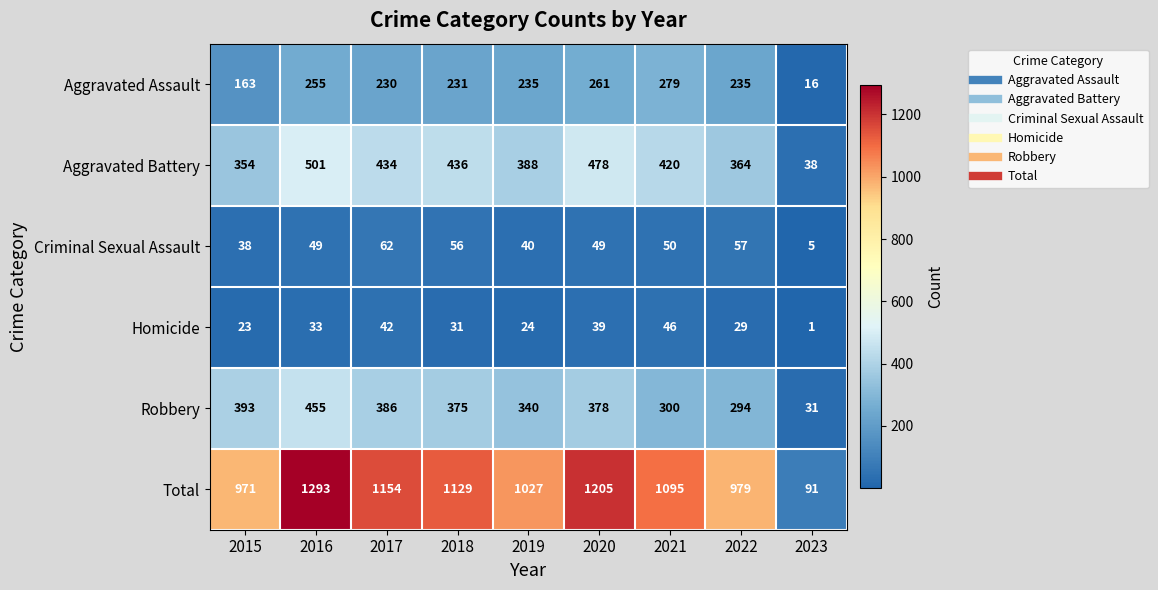

At how many categories does at least one series exceed 1110?

4